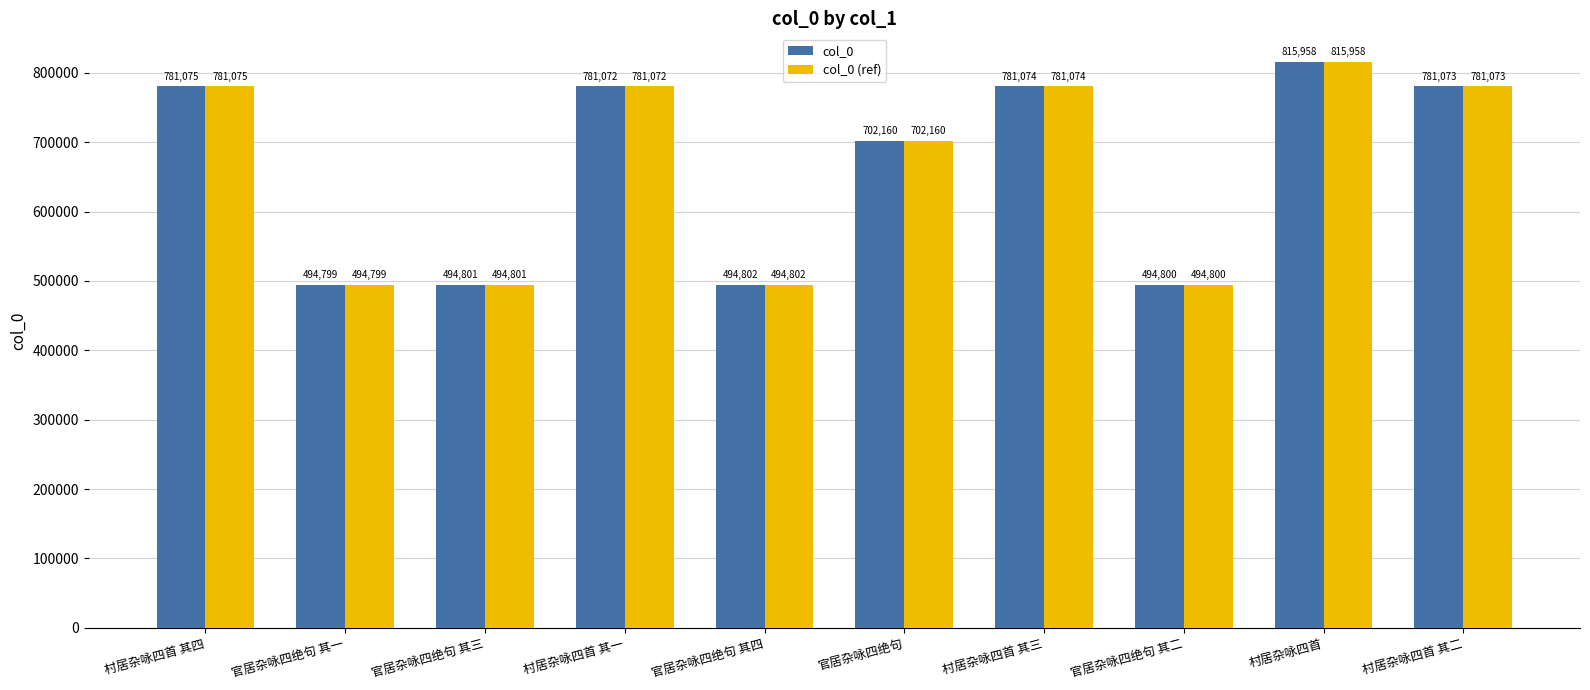

What is the difference between the col_0 values at 官居杂咏四绝句 其一 and 村居杂咏四首 其三?

286275